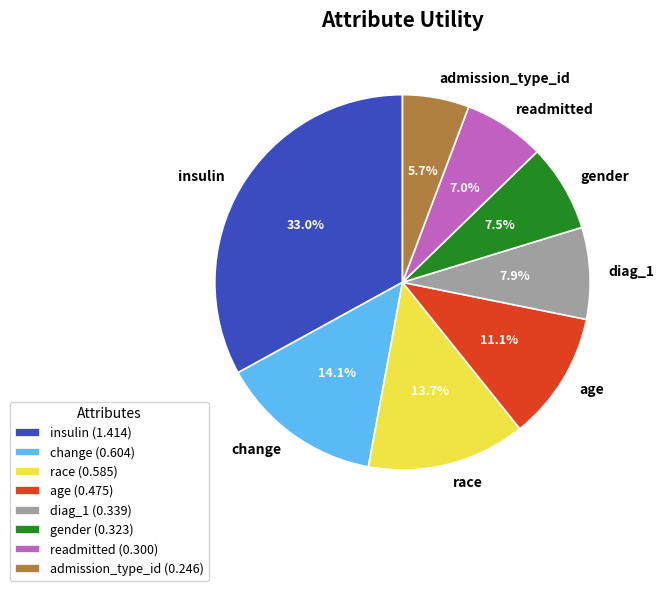

Which slice is the largest?

insulin